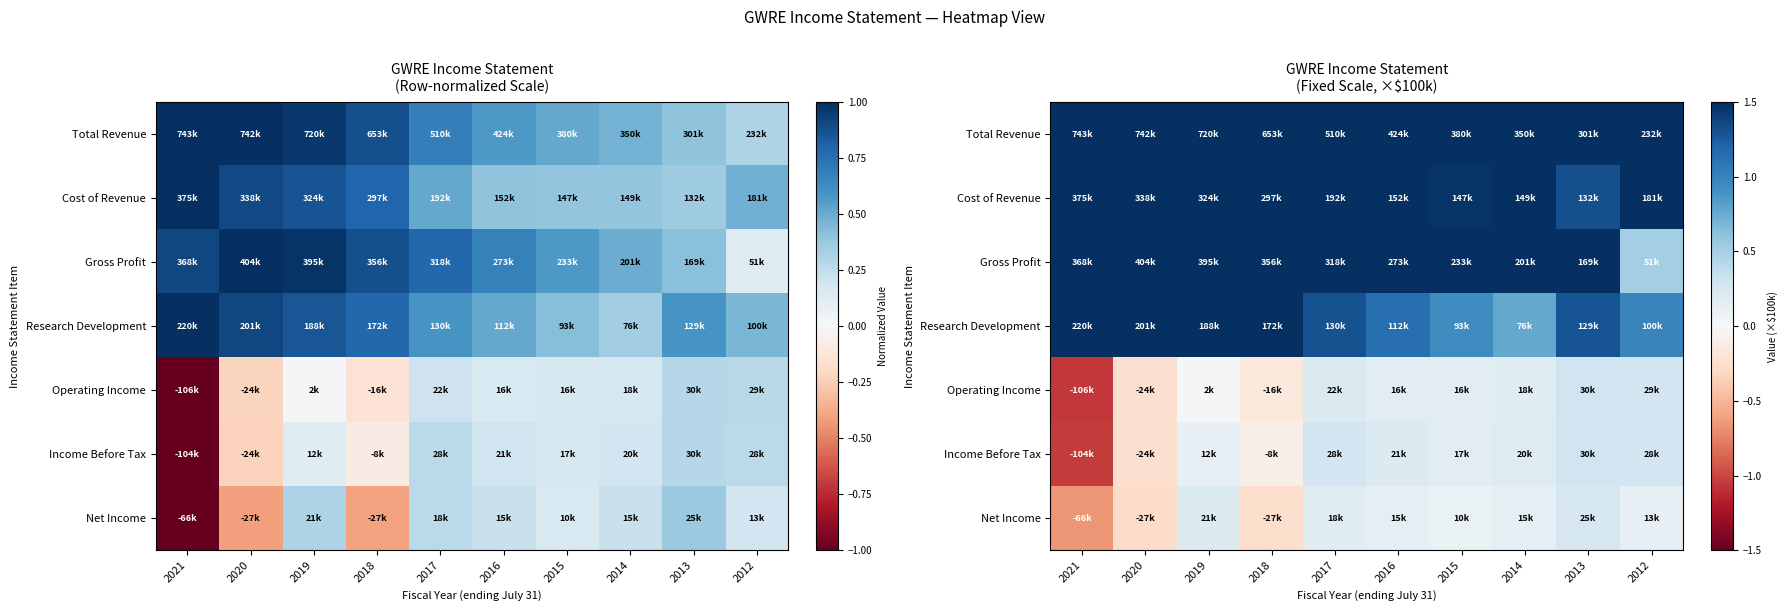

The value of Gross Profit at 2015 is 0.6. True or false?

False